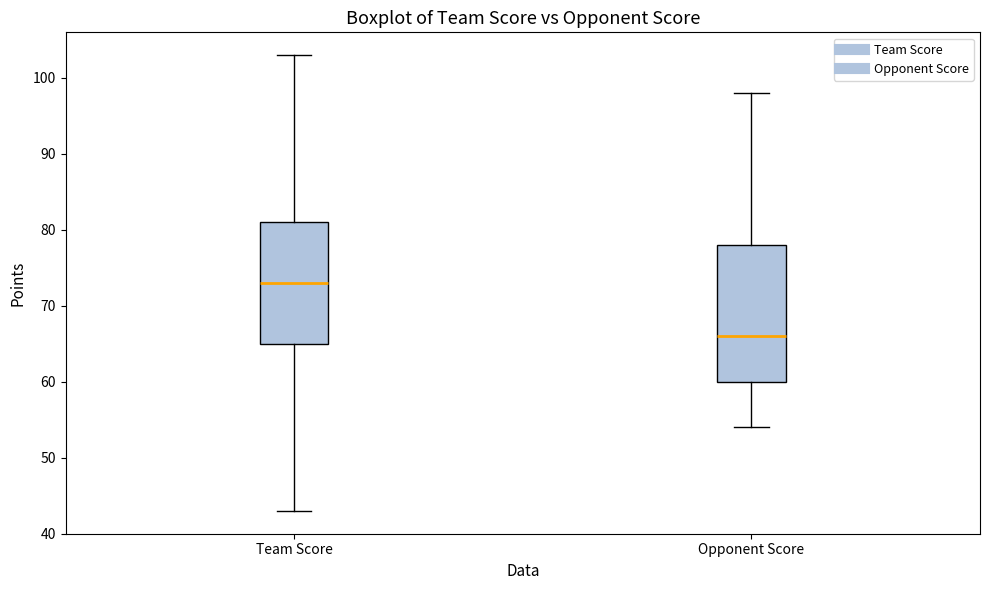

Where does the lower whisker of the box for Opponent Score end on the y-axis? The values are not printed on the chart, so give them approximately, as read against the axis.

54